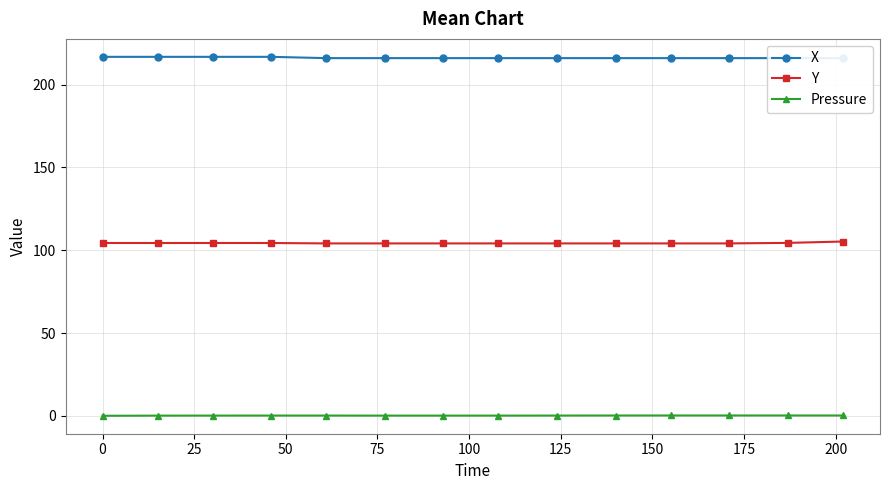

What is the value of the Y point at the 12th from the left?

104.1